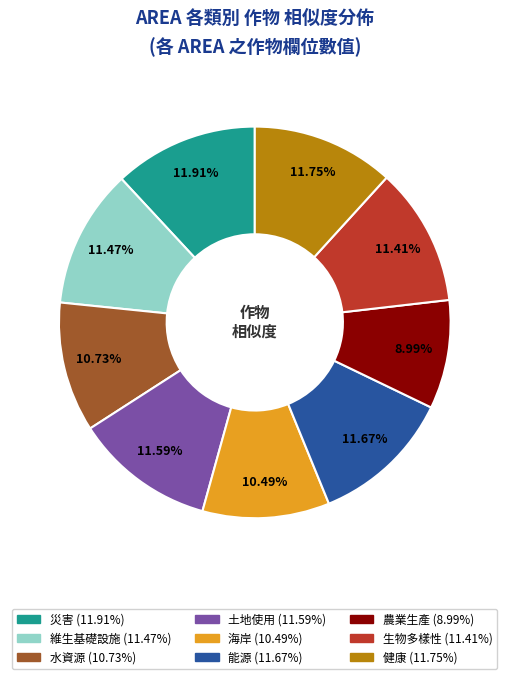

How many slices are in this pie chart?

9